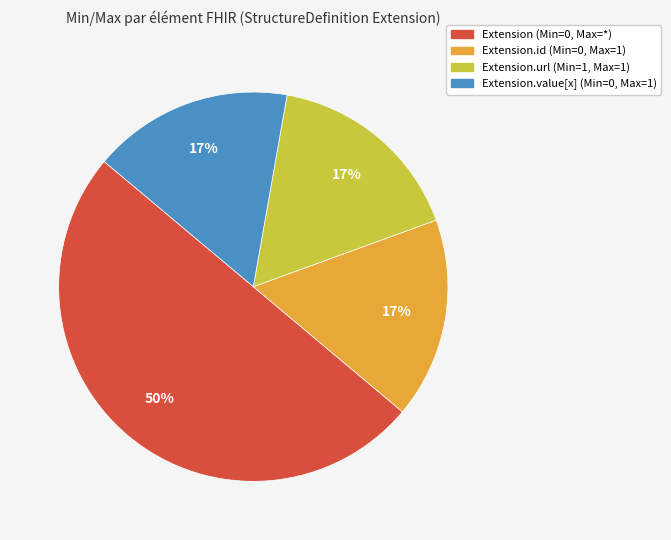

To the nearest percent, what is the average slice percentage?

25%